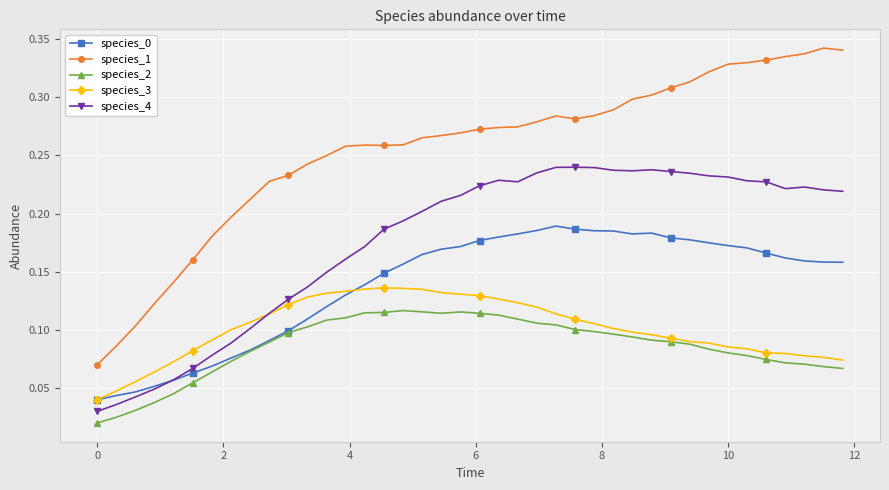

Which series has the largest range (max minus min)?

species_1